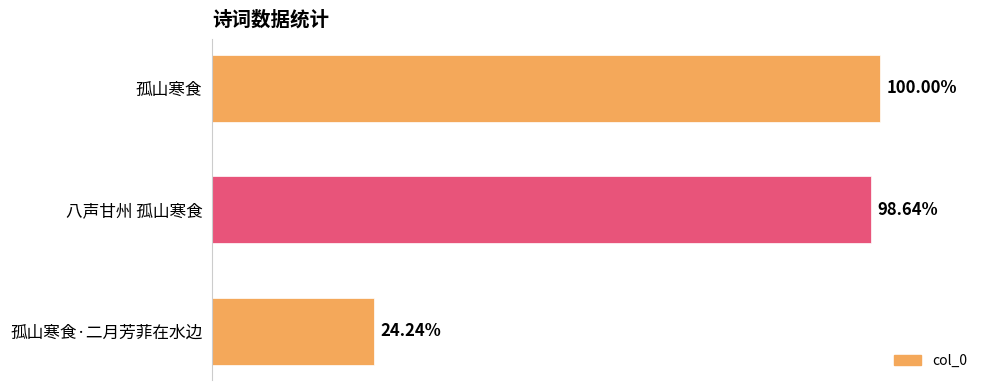

Rank the categories by value from lowest to highest.

孤山寒食·二月芳菲在水边, 八声甘州 孤山寒食, 孤山寒食